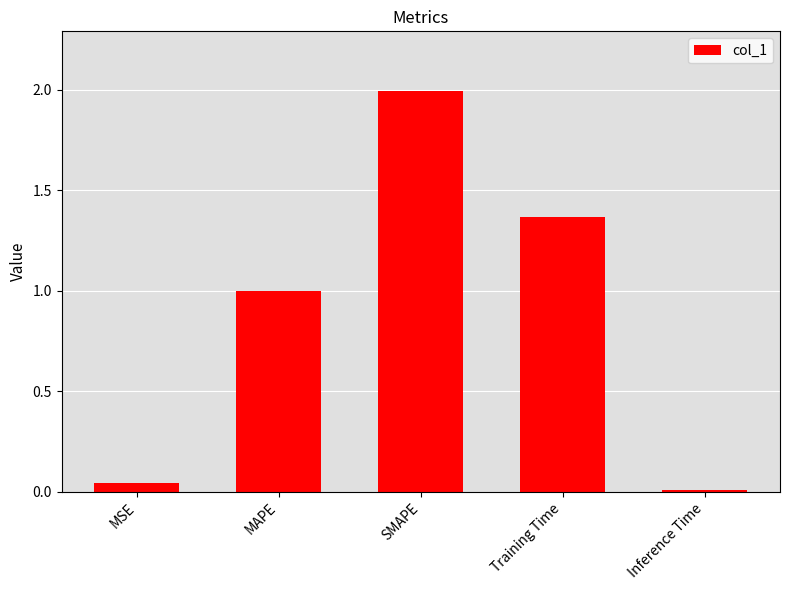

List the labels in order of value, smallest first.

Inference Time, MSE, MAPE, Training Time, SMAPE